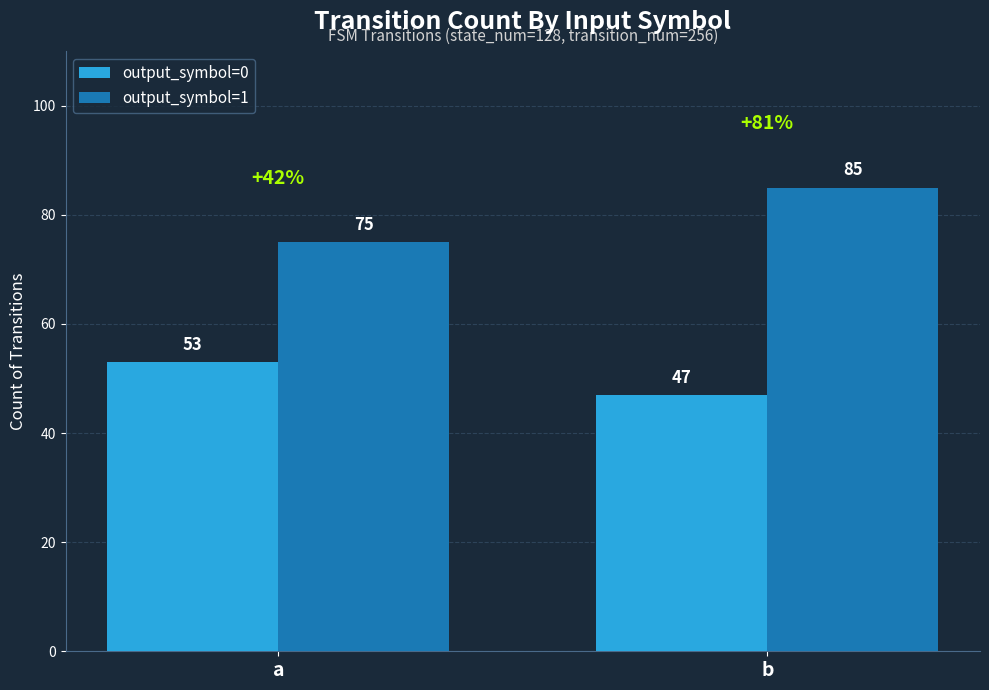

Is it true that output_symbol=0 equals 53 at a?

True